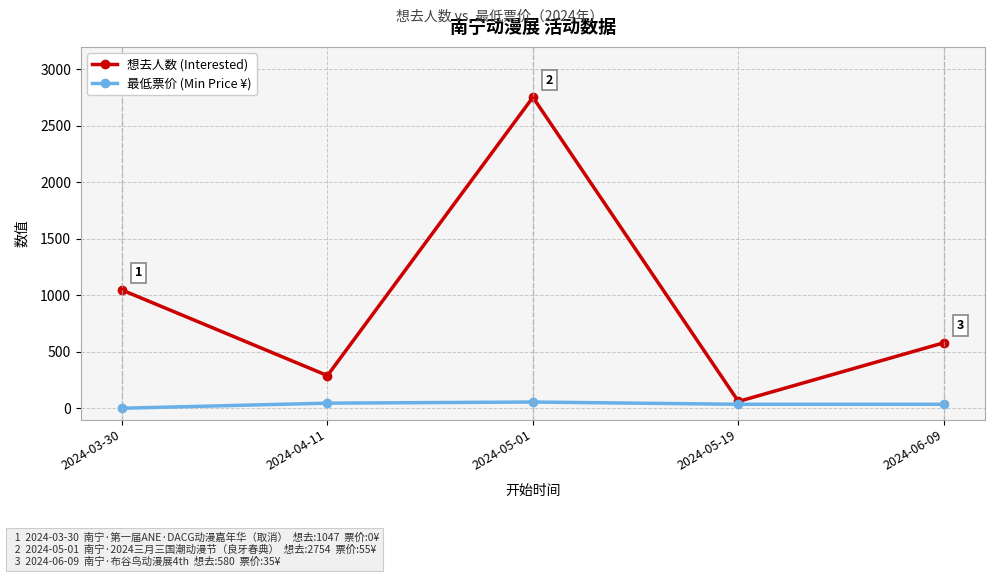

Rank the series by their average value, from highest to lowest.

想去人数 (Interested), 最低票价 (Min Price ¥)